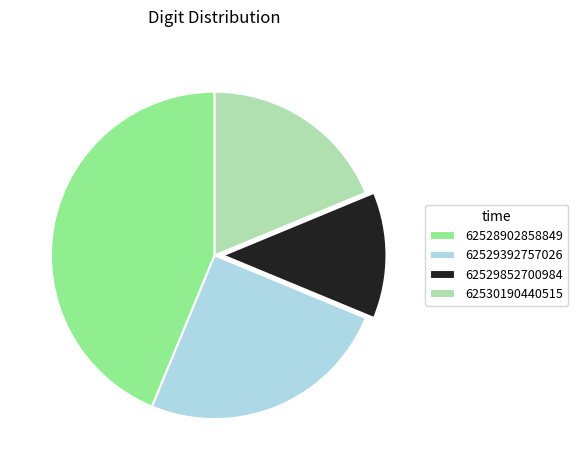

Is it true that 62529392757026 is 25% of the pie?

True